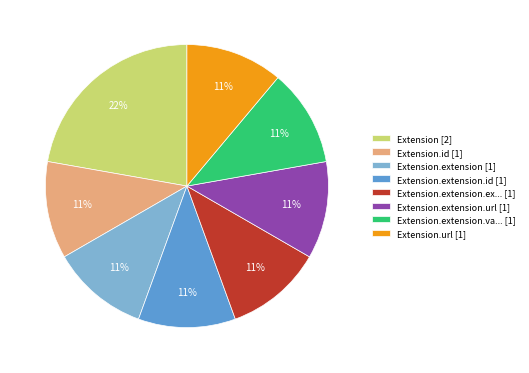

What is the ratio of the value at Extension.url [1] to the value at Extension.extension.url [1]?

1.0